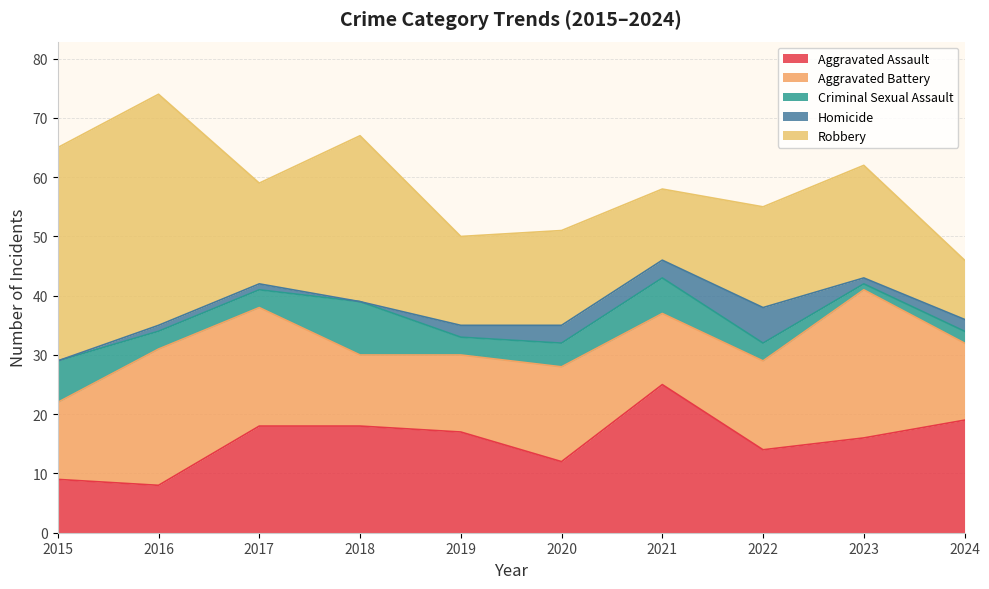

True or false: Criminal Sexual Assault and Aggravated Assault cross at least once.

False